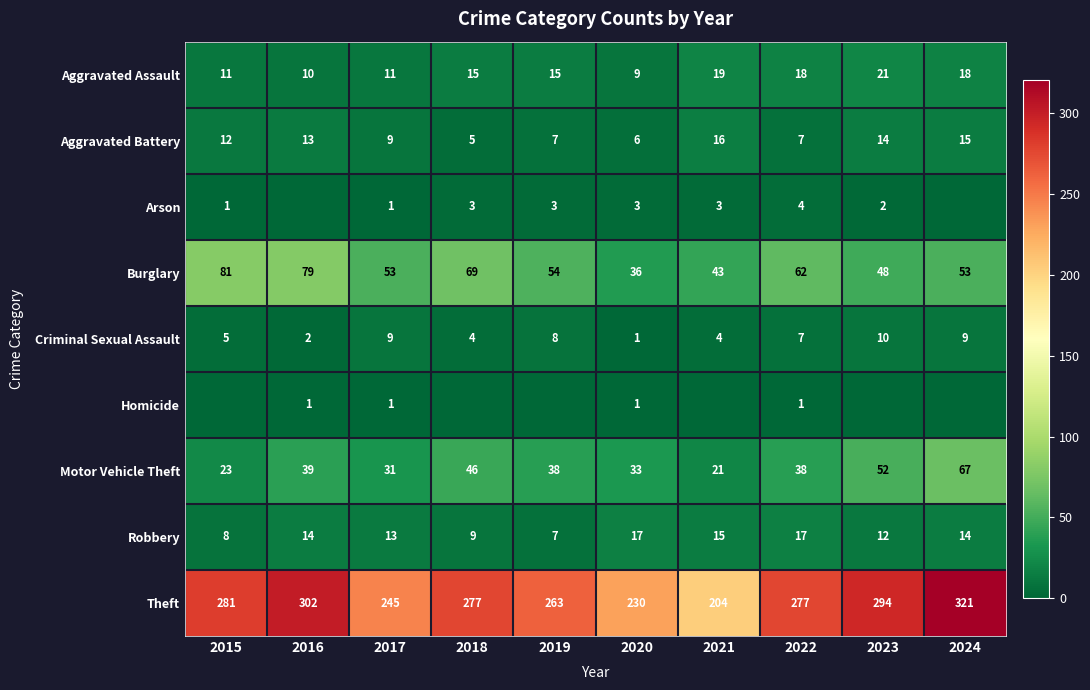

The Motor Vehicle Theft series shows 22 at 2018. True or false?

False